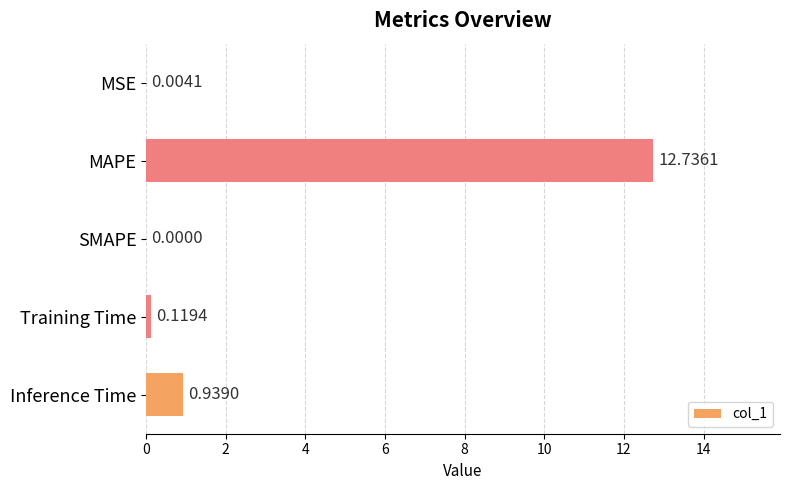

At which label is the value closest to 6?

Inference Time